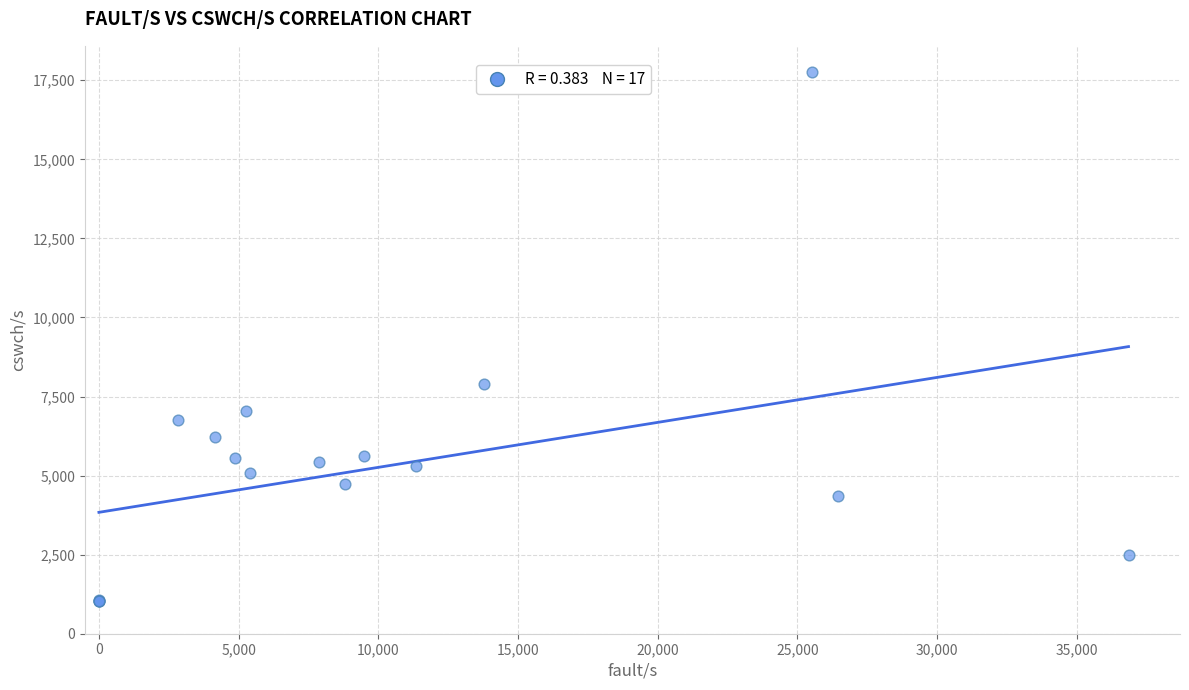

What Y value in the scatter plot is closest to 9385?

7886.0